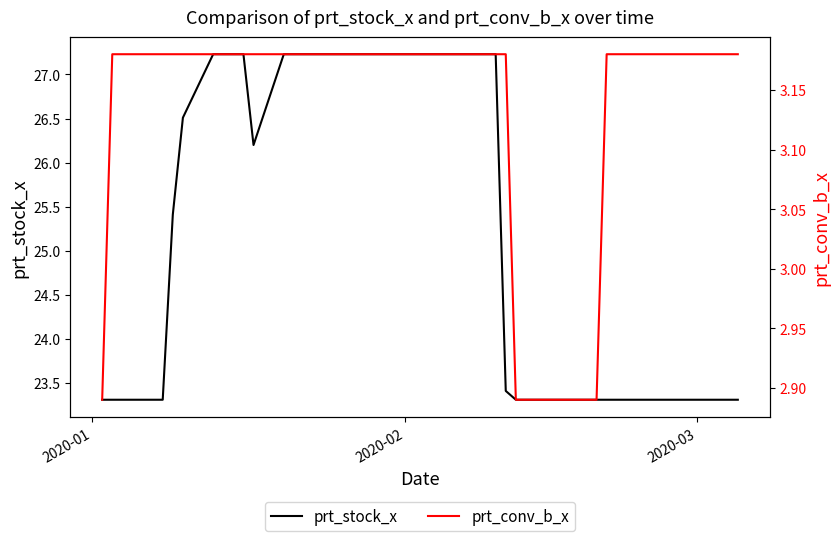

True or false: prt_stock_x has more than 1 points higher than both neighbors.

False